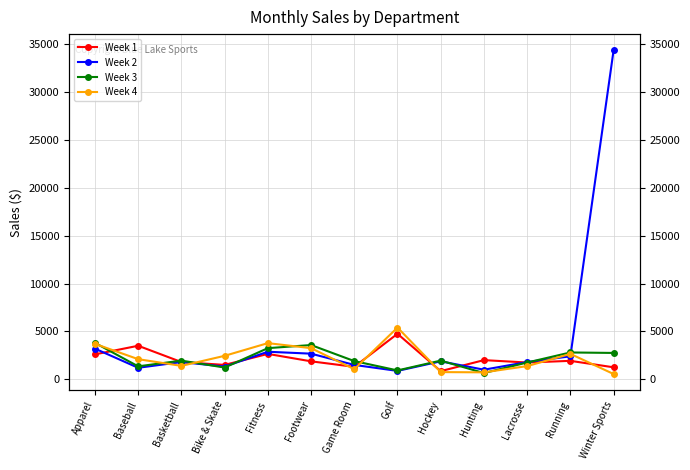

How many intersections are there between Week 4 and Week 2?

7